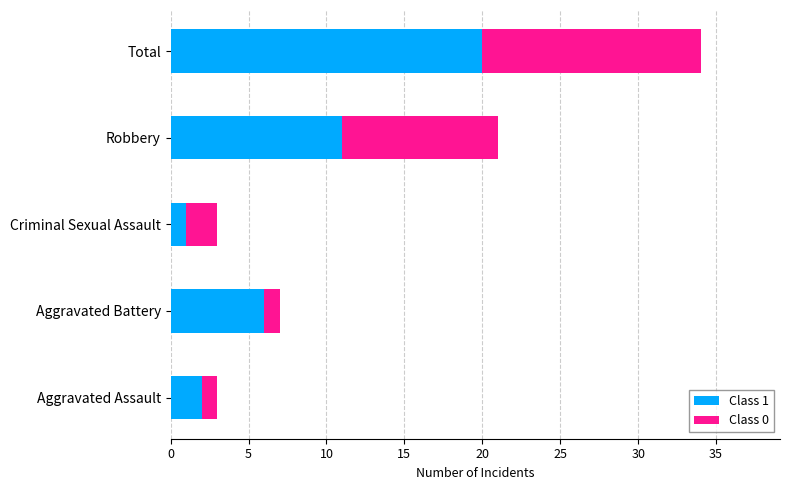

At which label does Class 1 reach its minimum?

Criminal Sexual Assault